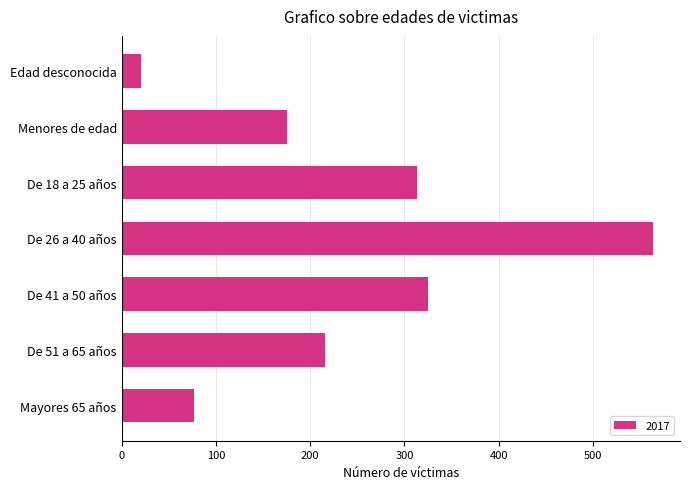

Reading bottom to top, transcribe all the data shown in this chart.

77	216	325	564	313	175	21